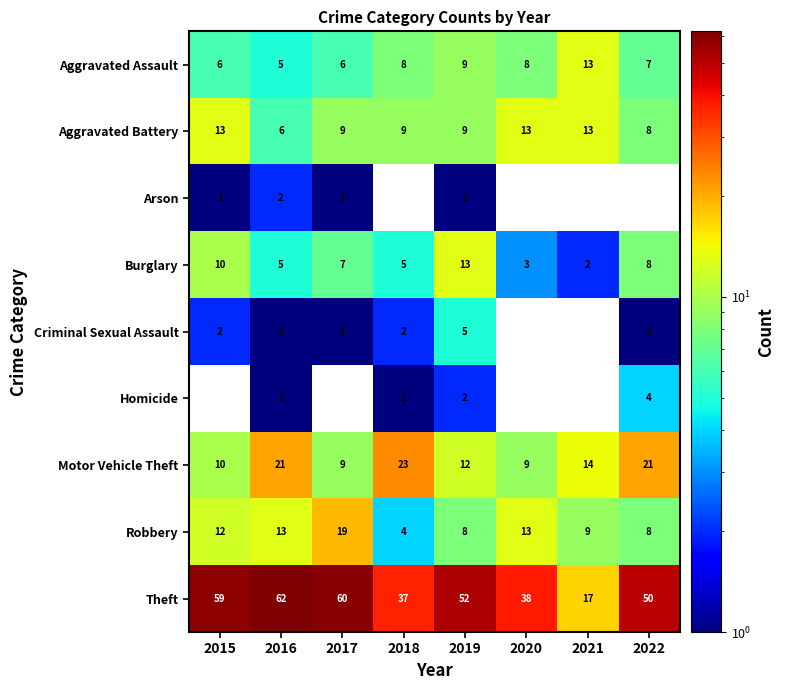

Count the Aggravated Battery values in the range 9 to 13.

6